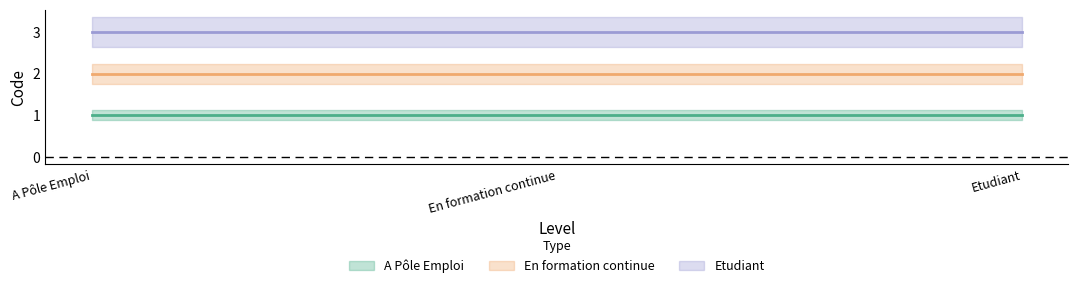

What is the total value across all series at Etudiant?

6